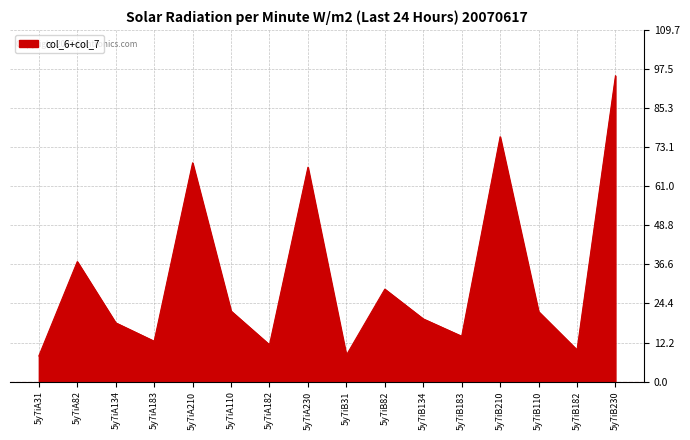

True or false: the data shows 37.5 at 5y7iA82.

True